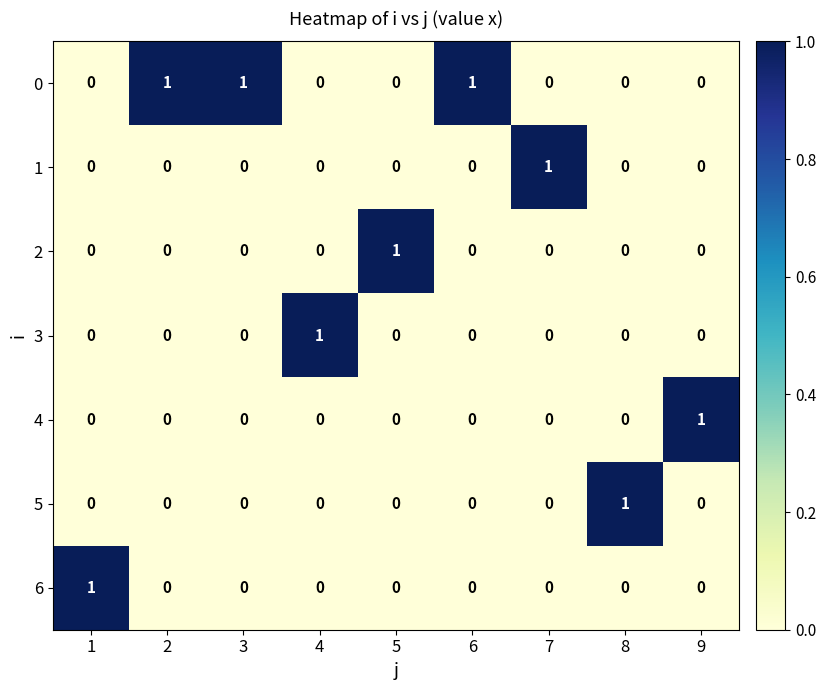

Count the 2 values in the range 0 to 1.

9